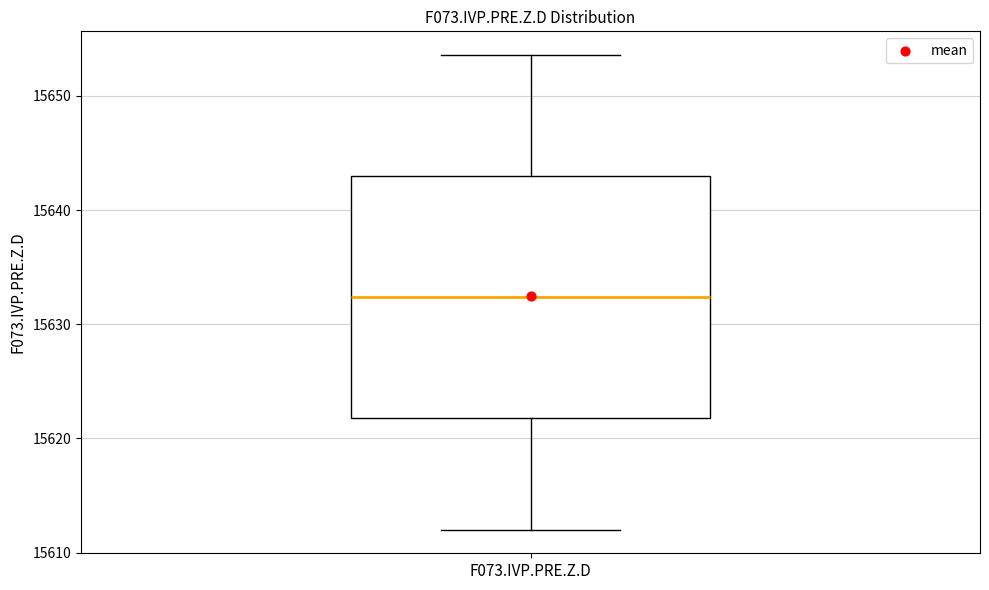

Where does the lower whisker of the box for F073.IVP.PRE.Z.D end on the y-axis? The values are not printed on the chart, so give them approximately, as read against the axis.

15612